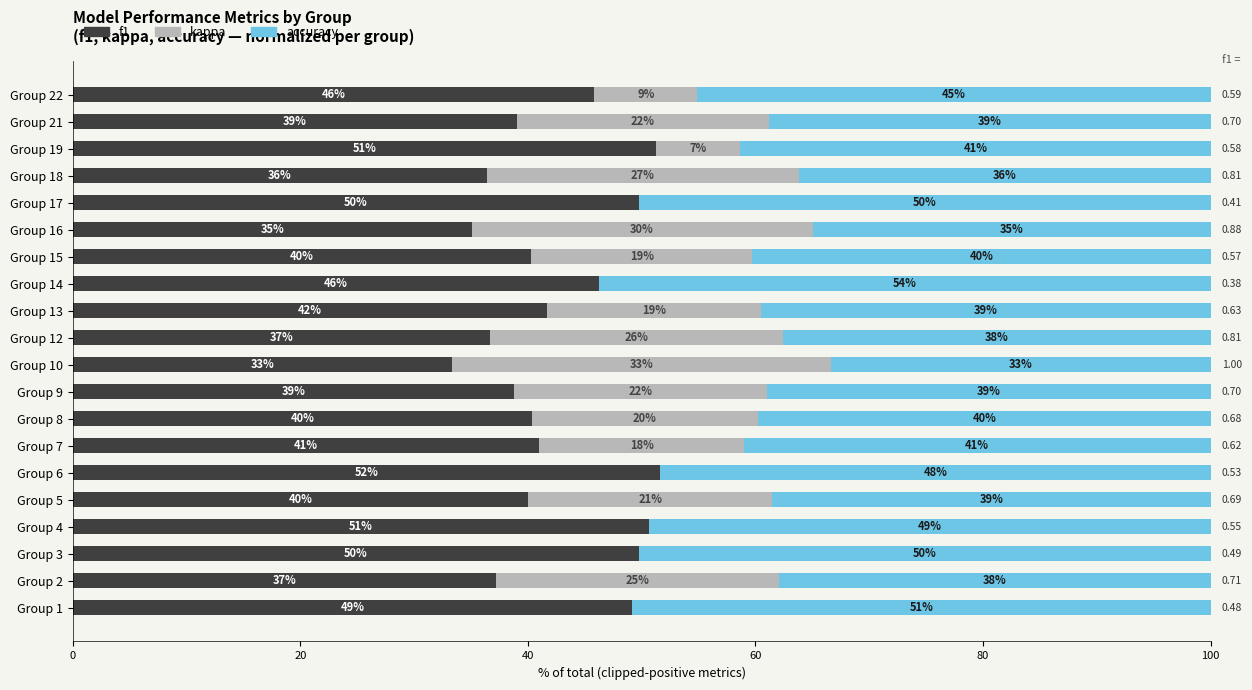

What are all the series names shown in the legend?

f1, kappa, accuracy